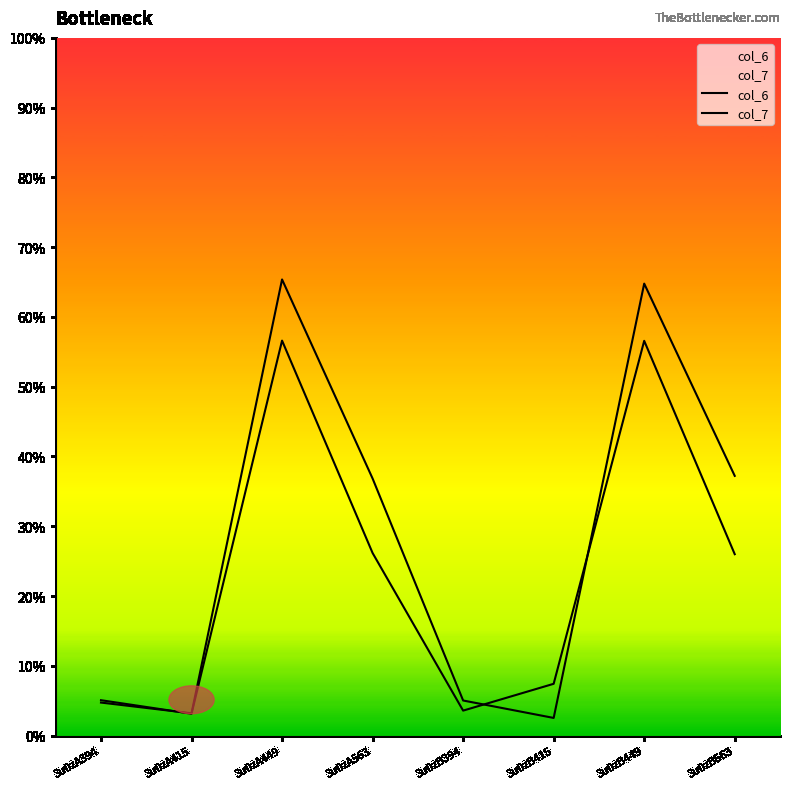

What position from the left is 3u0zA415?

2